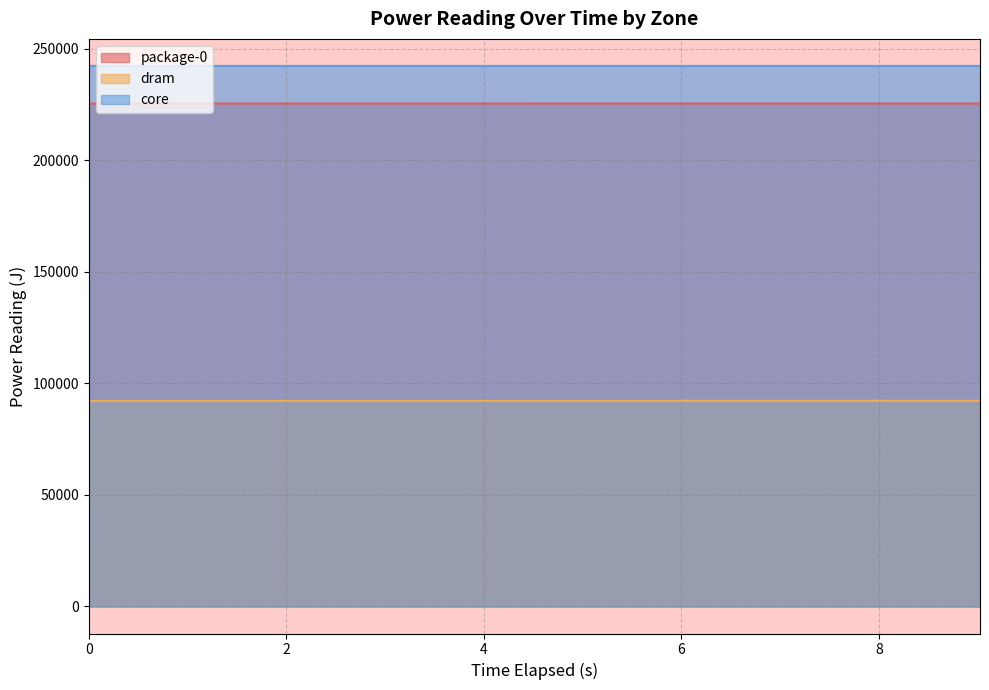

What is the smallest value displayed?

92157.7